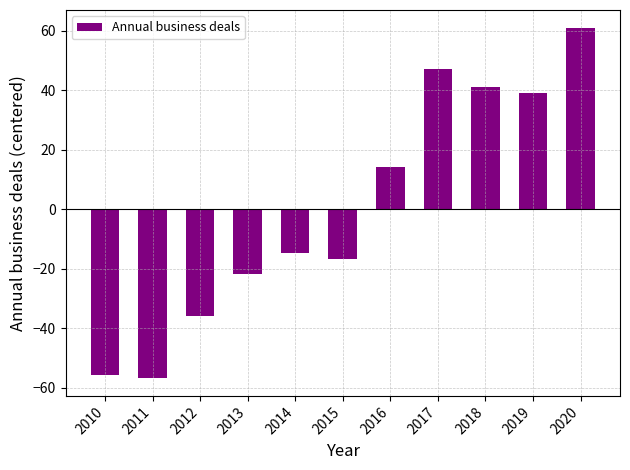

Which category has the highest value across all series?

2020